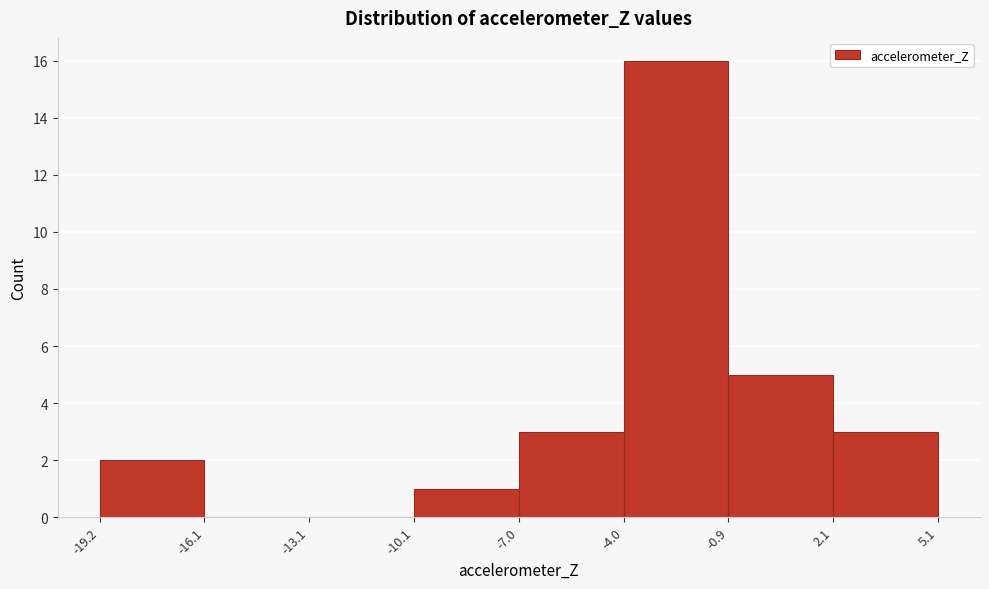

Reading left to right, list every bar in this chart as the range it spans on the x-axis followed by its height. The values are not printed on the chart, so give them approximately, as read against the axis.

-19.2 to -16.1: 2
-16.1 to -13.1: 0
-13.1 to -10.1: 0
-10.1 to -7.0: 1
-7.0 to -4.0: 3
-4.0 to -0.9: 16
-0.9 to 2.1: 5
2.1 to 5.1: 3